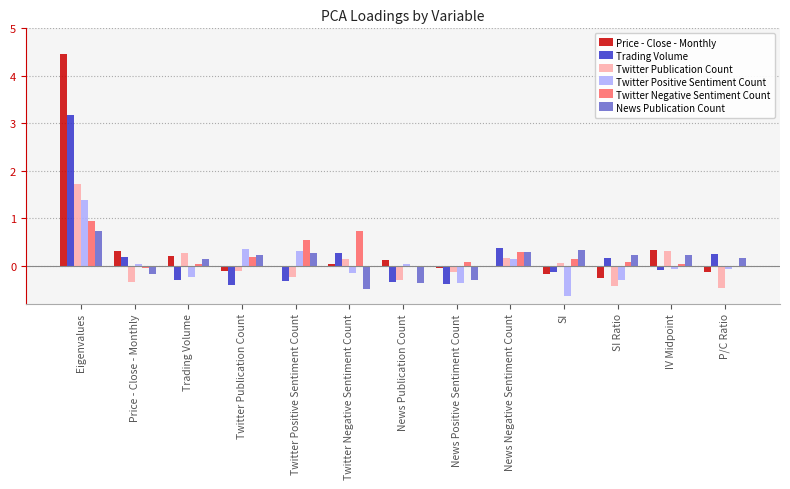

Which series changed the most between Eigenvalues and IV Midpoint?

Price - Close - Monthly